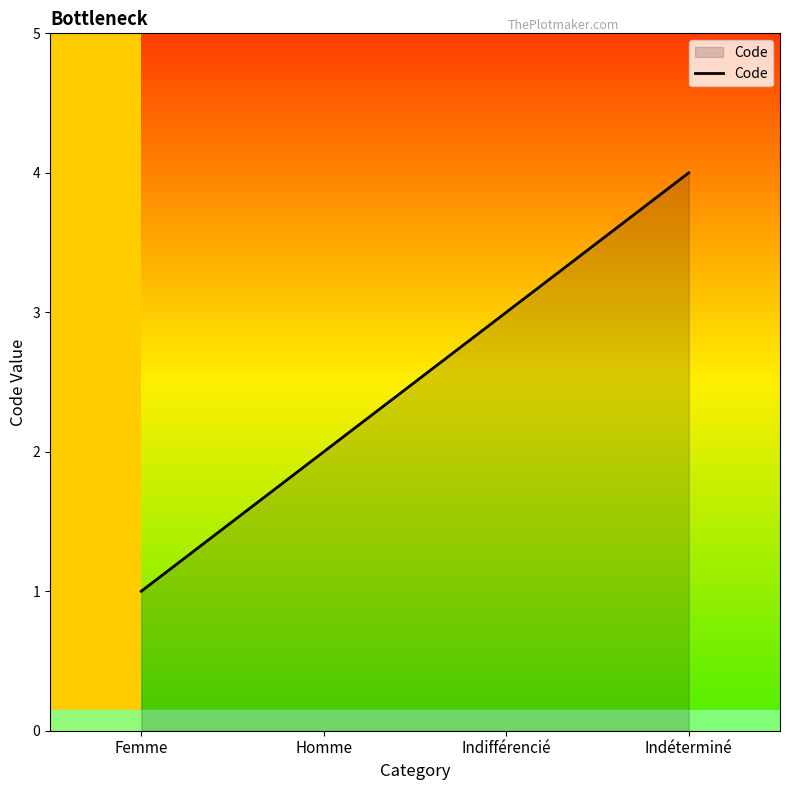

True or false: the data shows 3 at Indifférencié.

True